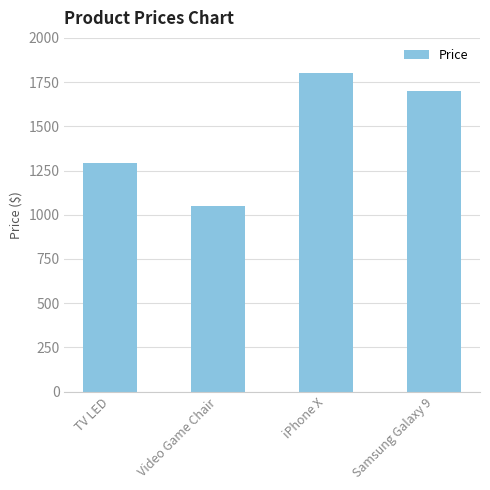

How many values are below 1700?

2